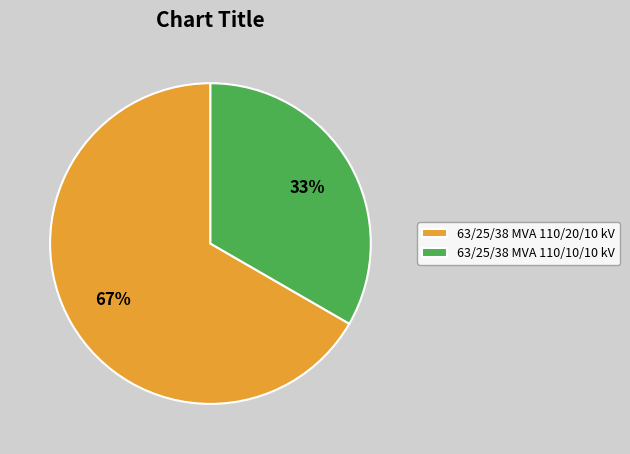

Is it true that 63/25/38 MVA 110/20/10 kV is 56% of the pie?

False